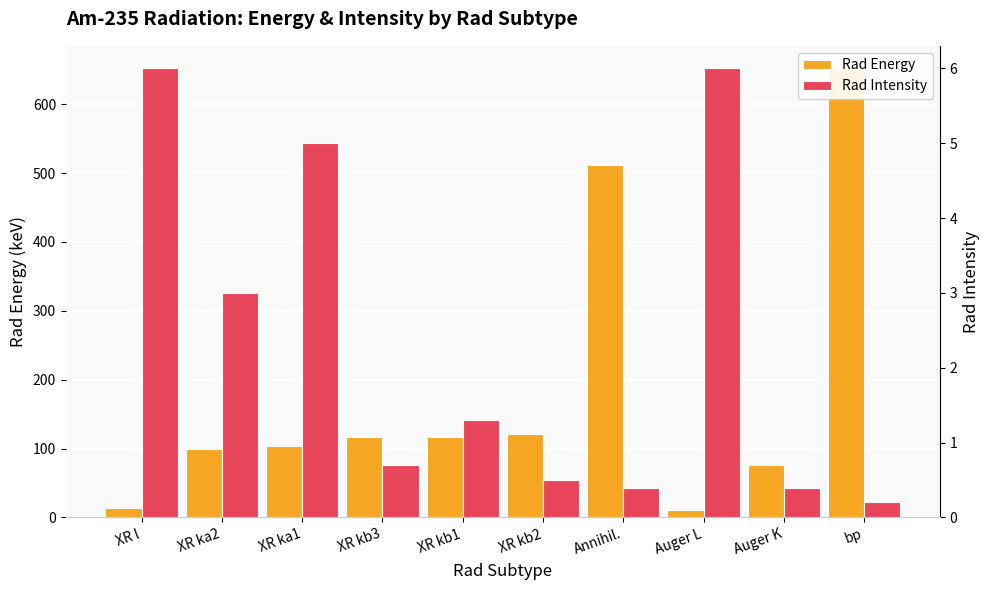

What are all the series names shown in the legend?

Rad Energy, Rad Intensity